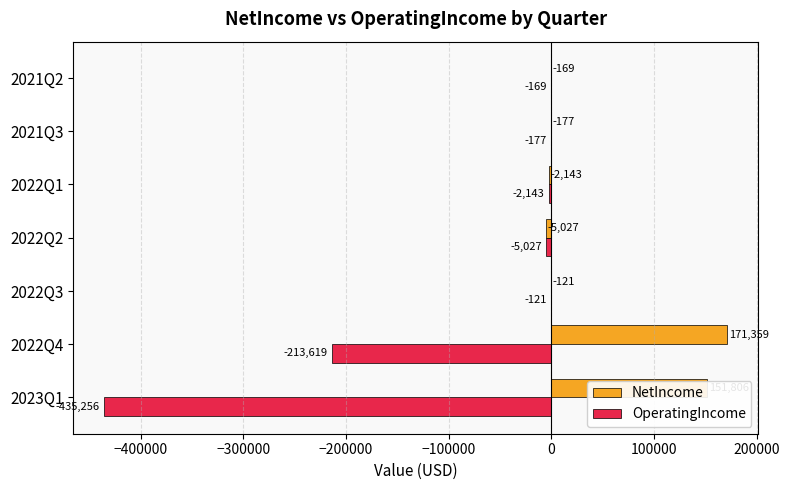

At which label is OperatingIncome closest to -217688?

2022Q4